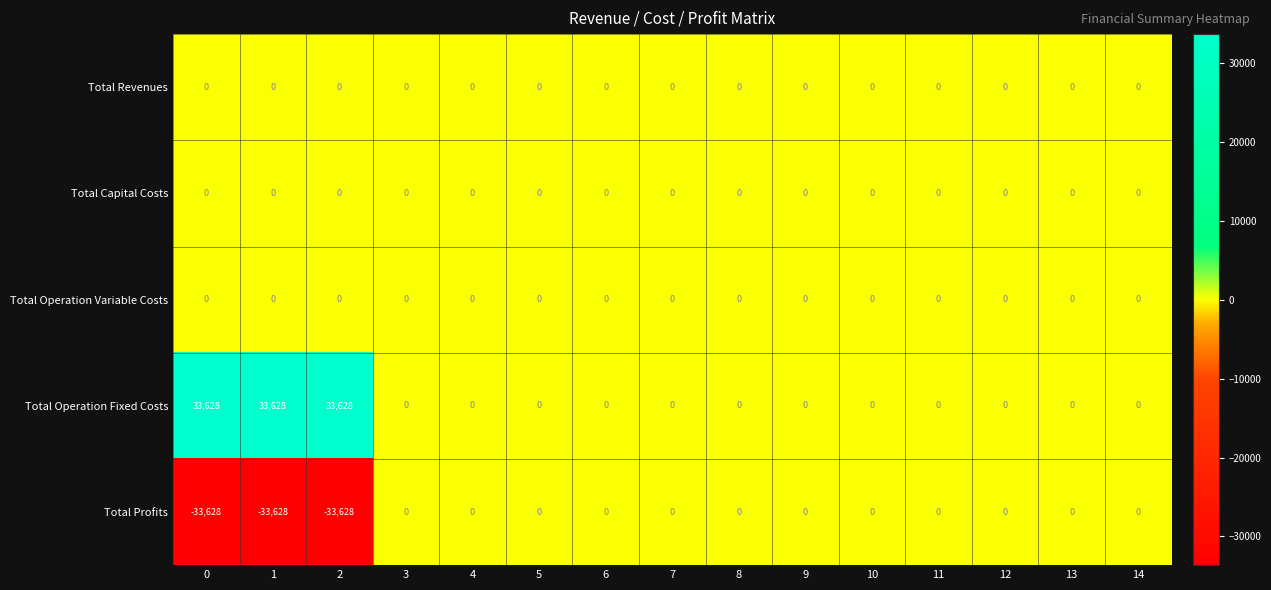

Is the value of Total Operation Fixed Costs at 2 greater than the value of Total Profits at 1?

Yes